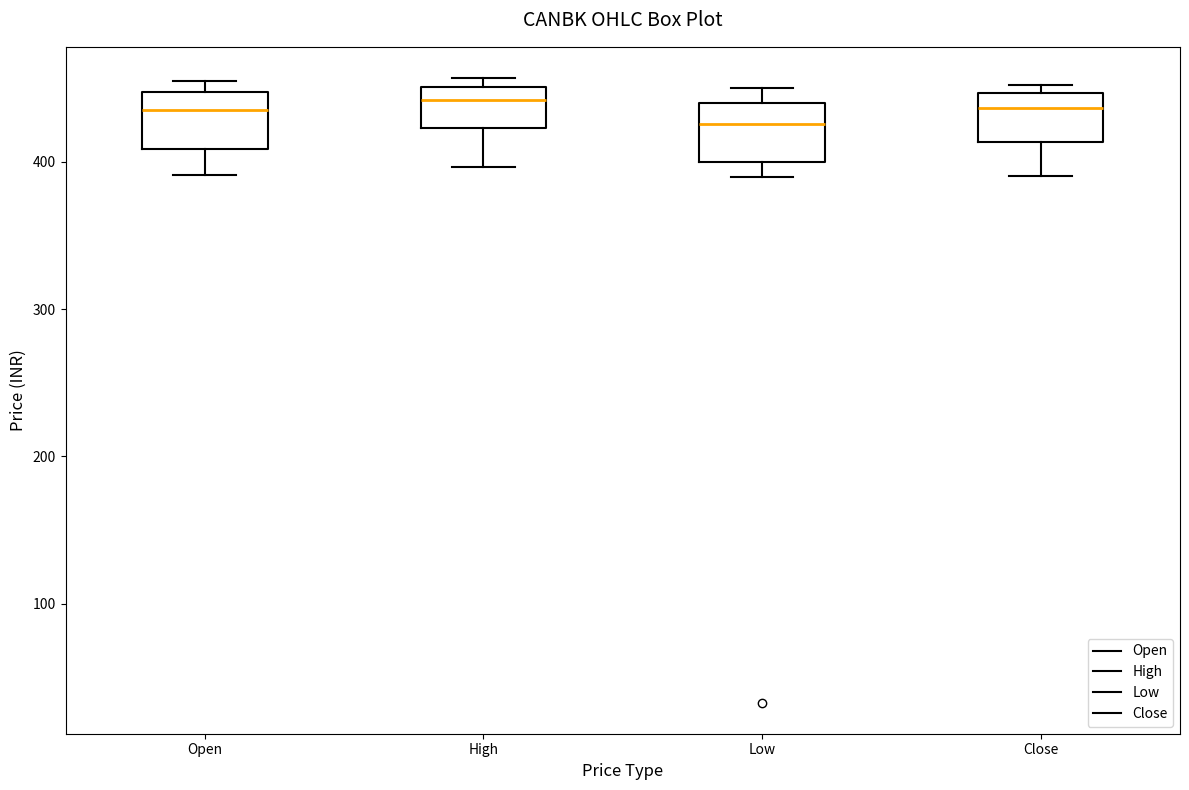

Where does the median line of the box for Close sit on the y-axis? The values are not printed on the chart, so give them approximately, as read against the axis.

440